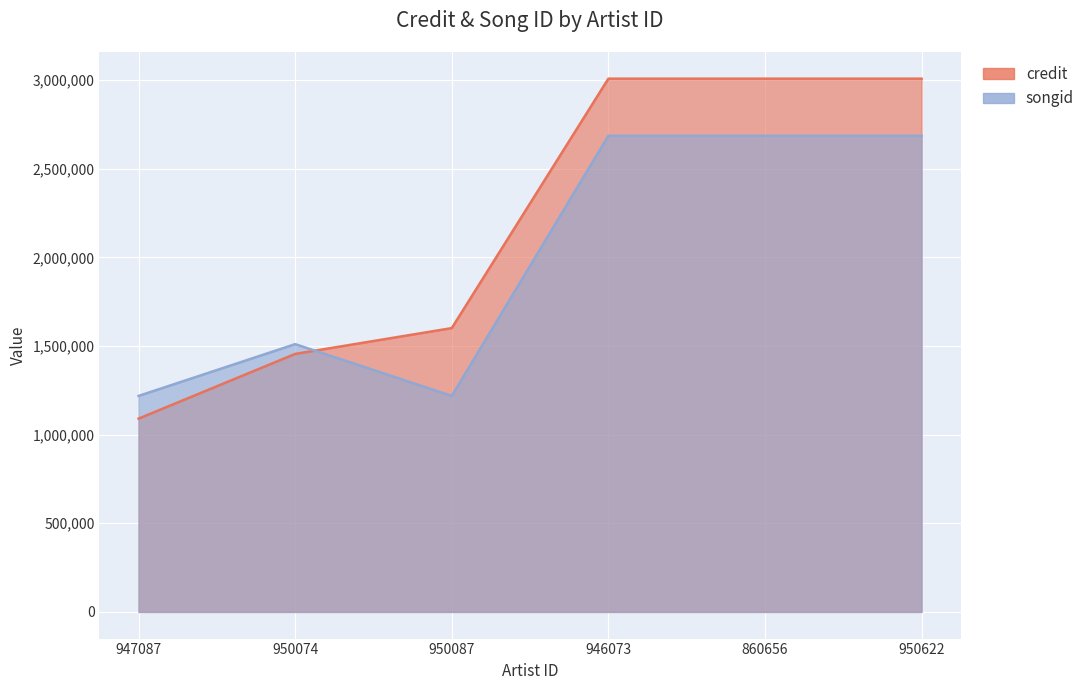

True or false: credit has more than 2 points higher than both neighbors.

False